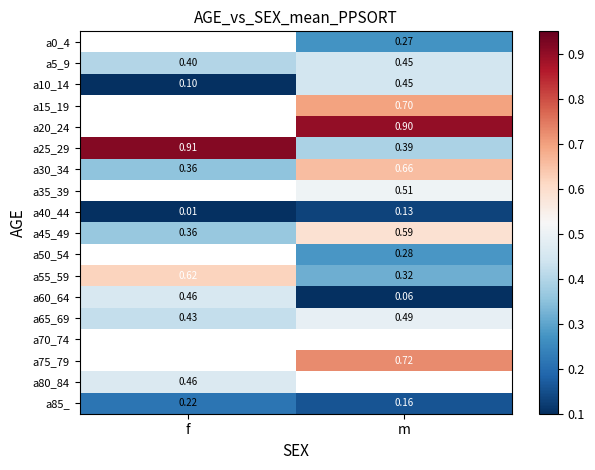

Rank the categories by a40_44 value from lowest to highest.

f, m